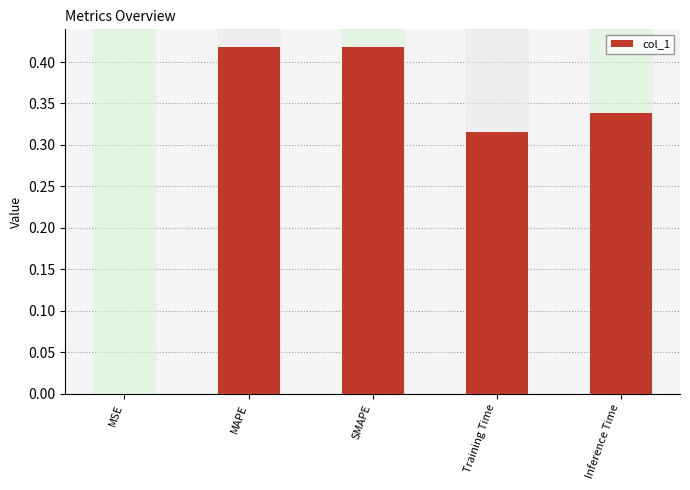

Which has a higher value, Inference Time or Training Time?

Inference Time